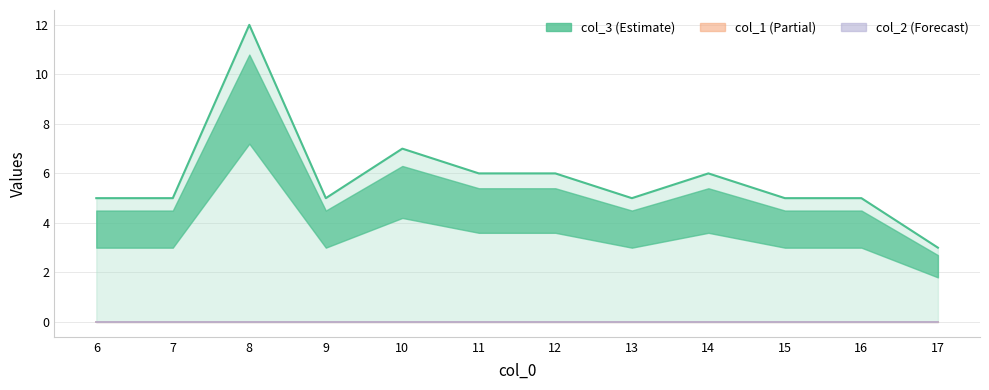

Between 6 and 10, which series saw the biggest shift?

col_3